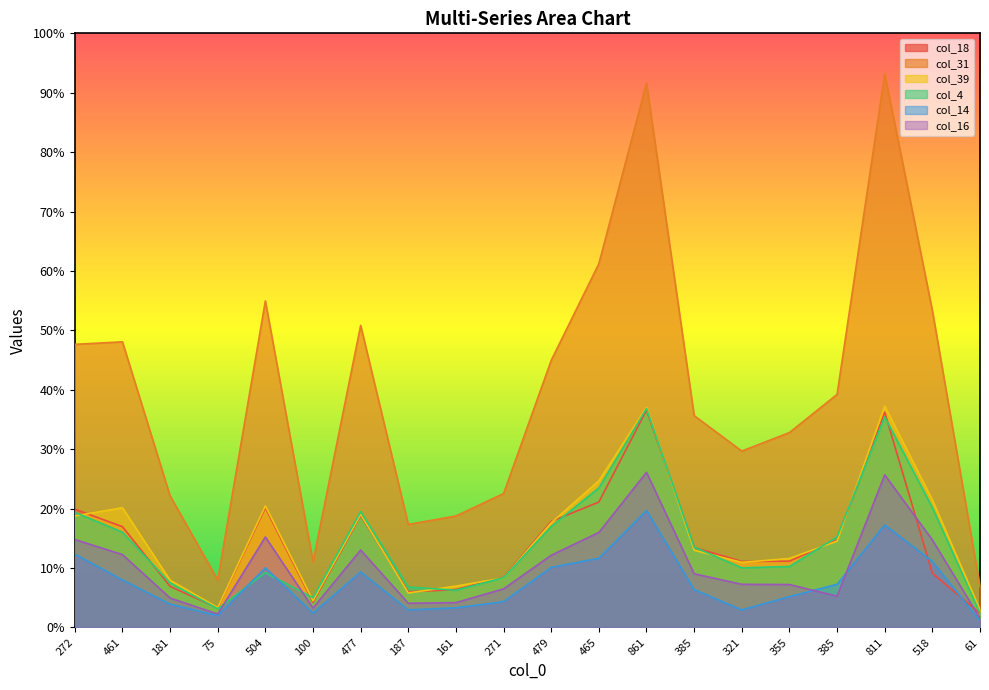

Does the chart have visible grid lines?

No